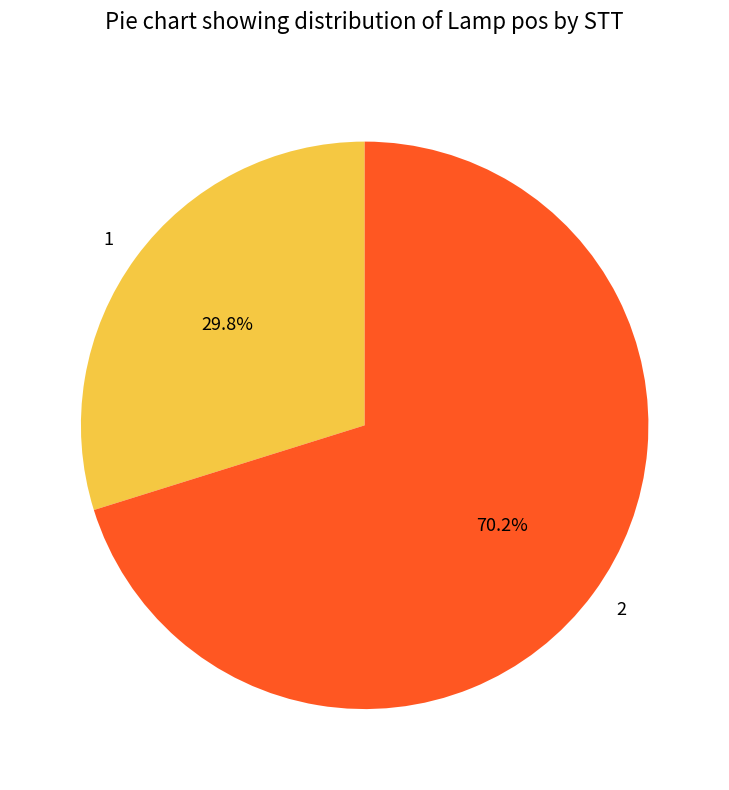

Combined, do 1 and 2 account for over 50%?

Yes